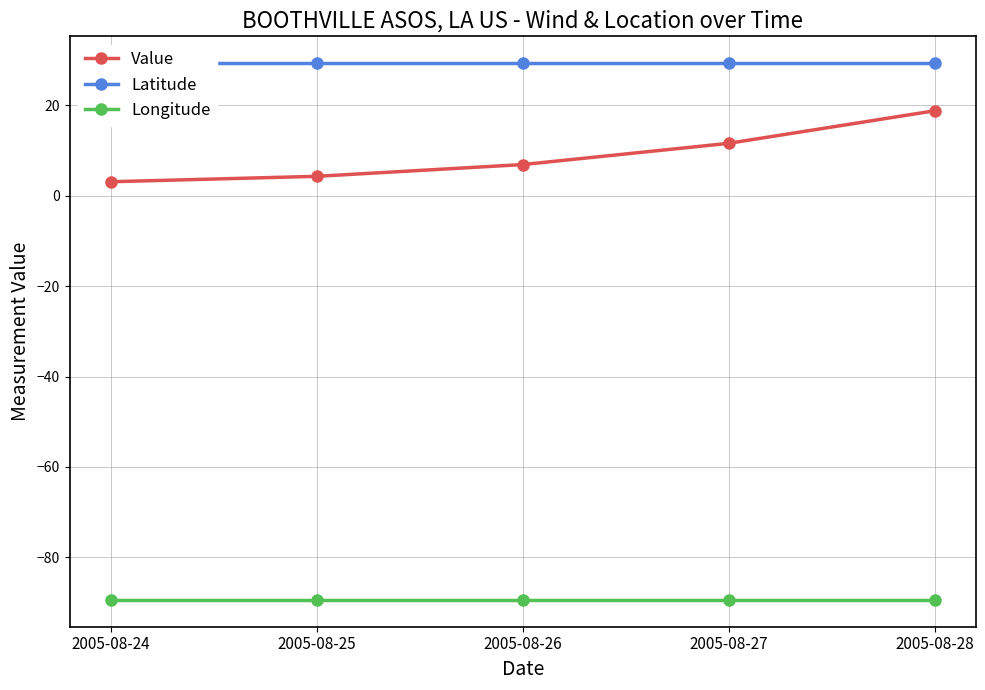

What is the sum of the Latitude values at 2005-08-24 and 2005-08-26?

58.7